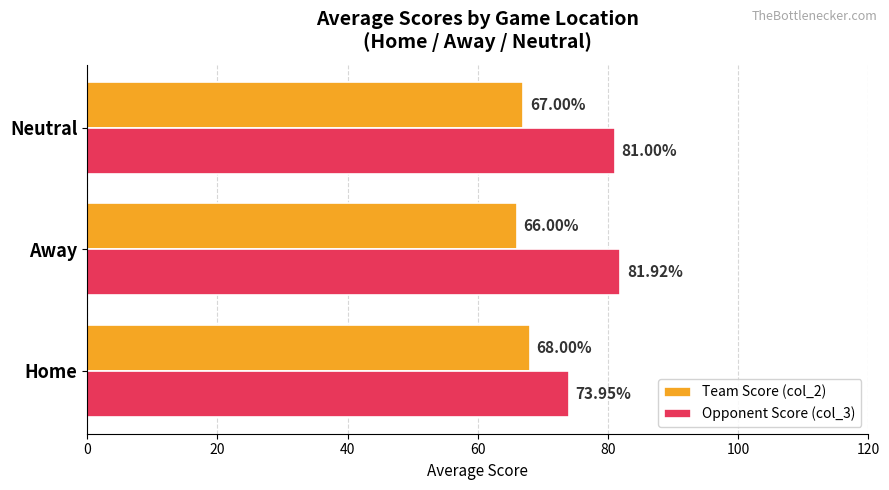

What are all the series names shown in the legend?

Team Score (col_2), Opponent Score (col_3)